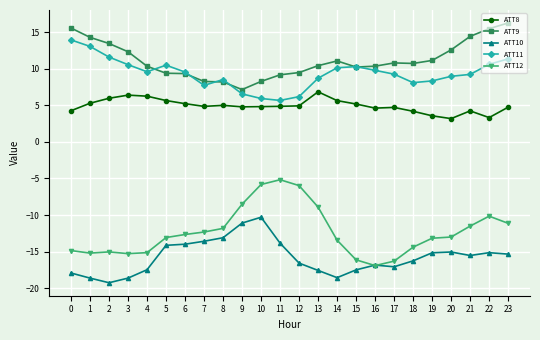

True or false: ATT10 has more than 1 points higher than both neighbors.

True